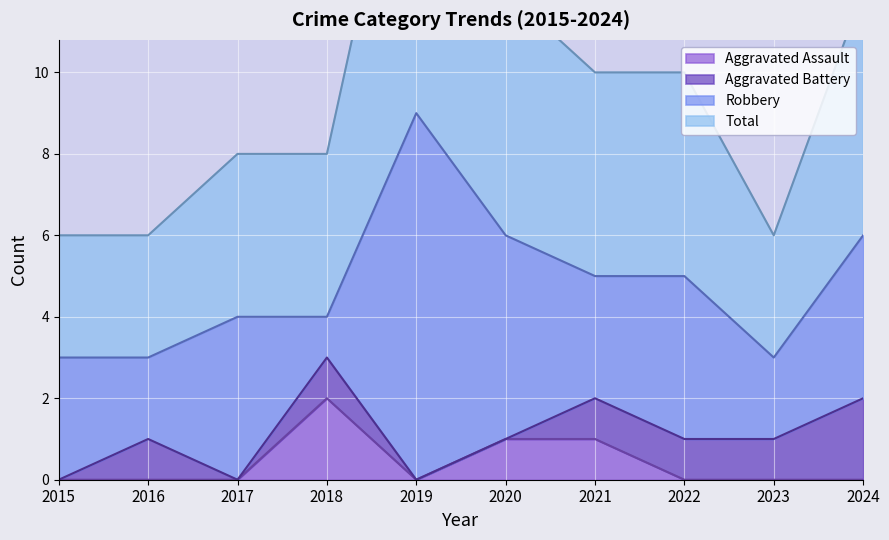

True or false: Aggravated Assault has a value of 2 at 2018.

True